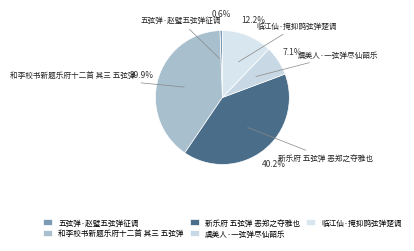

What percentage is NOT represented by 新乐府 五弦弹 恶郑之夺雅也?

59.8%